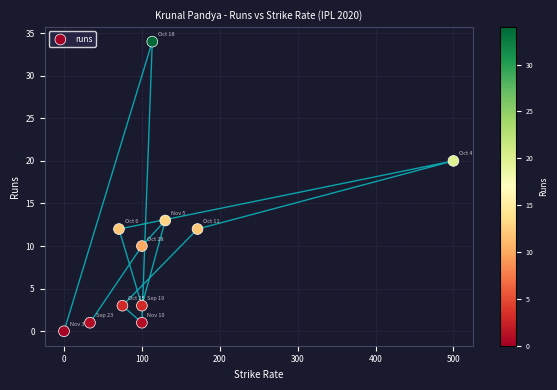

What is the range of Y values (max minus min)?

34